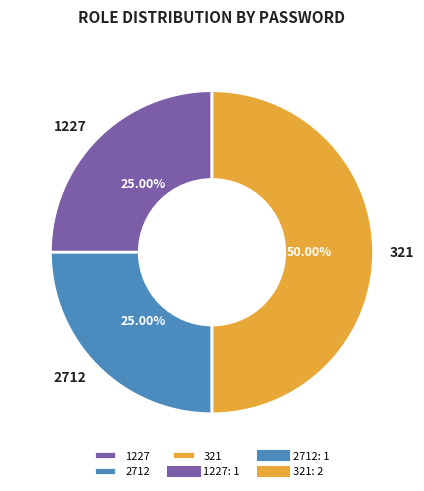

Does 2712 account for over 50% of the chart?

No